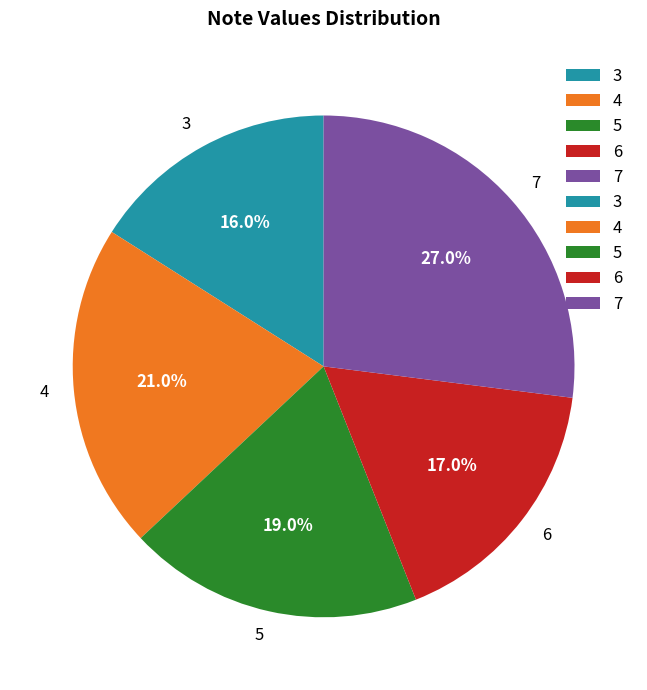

What is the total percentage of 5 and 3?

35.0%